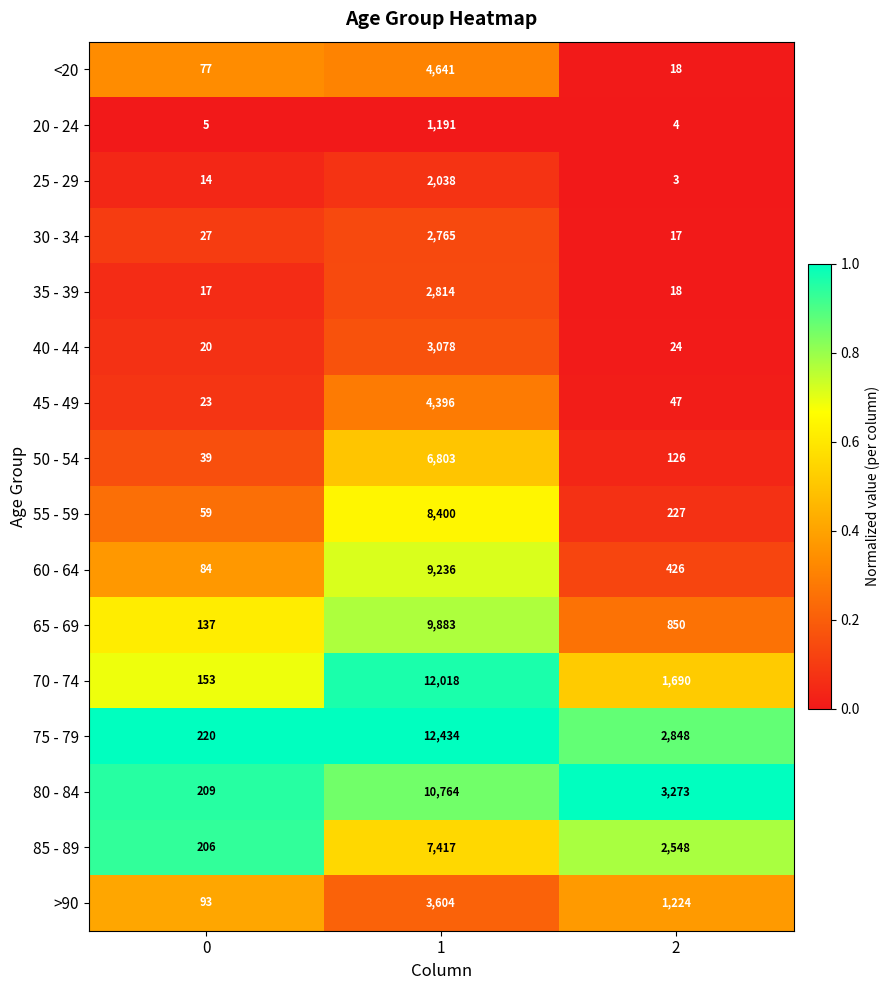

True or false: 40 - 44 has a value of 20 at 0.

True